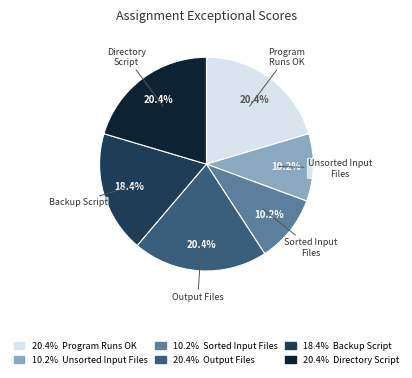

Does any single category account for the majority?

No